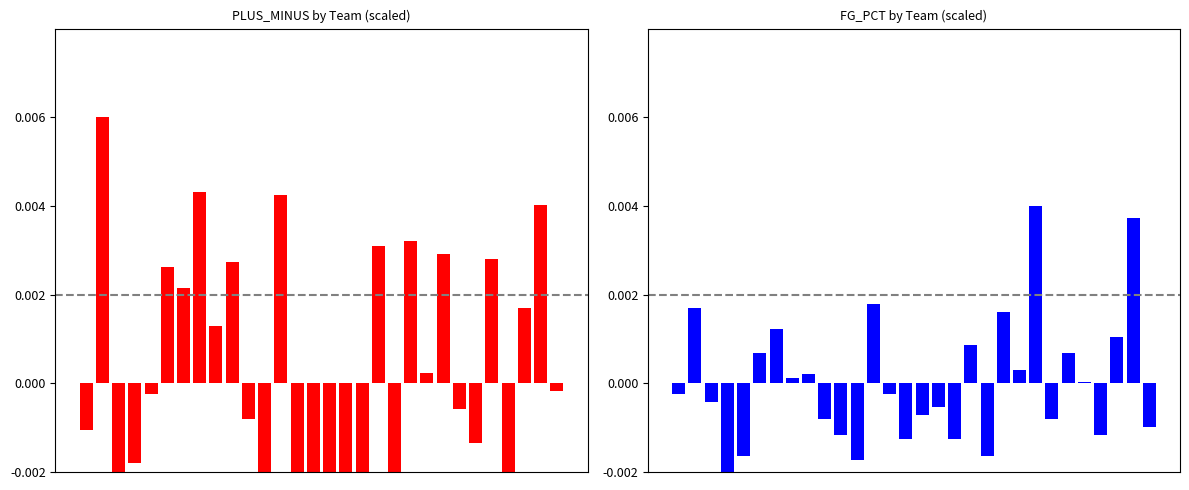

How many groups of bars are there?

30